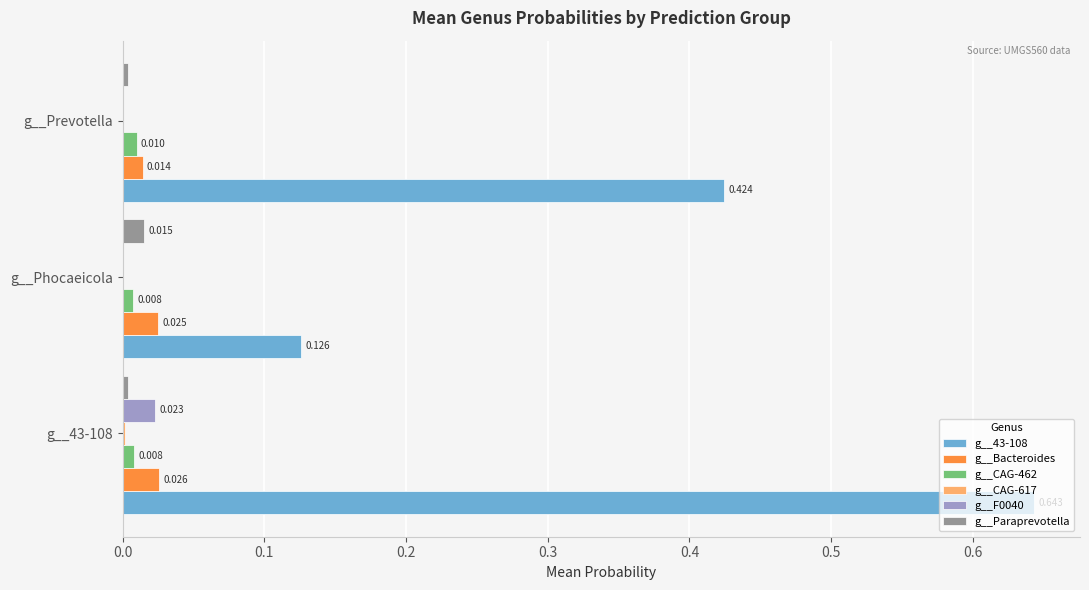

Is the value of g__CAG-462 at g__43-108 greater than the value of g__Bacteroides at g__Prevotella?

No